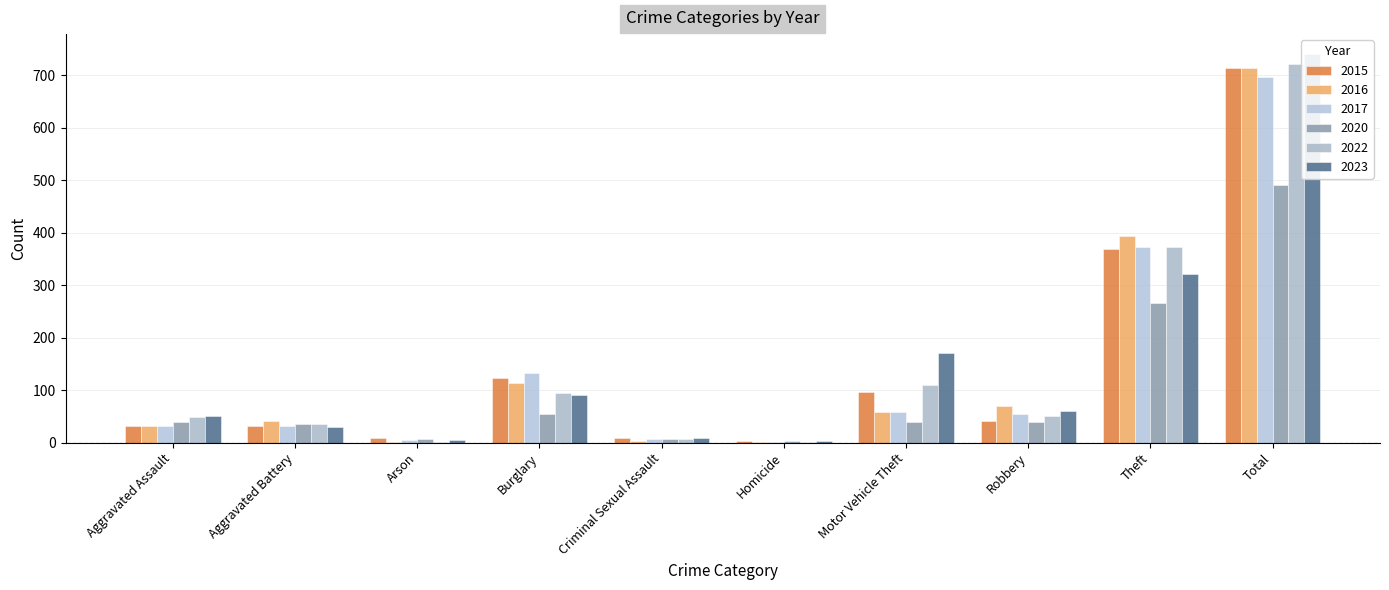

The value of 2017 at Total is 697. True or false?

True